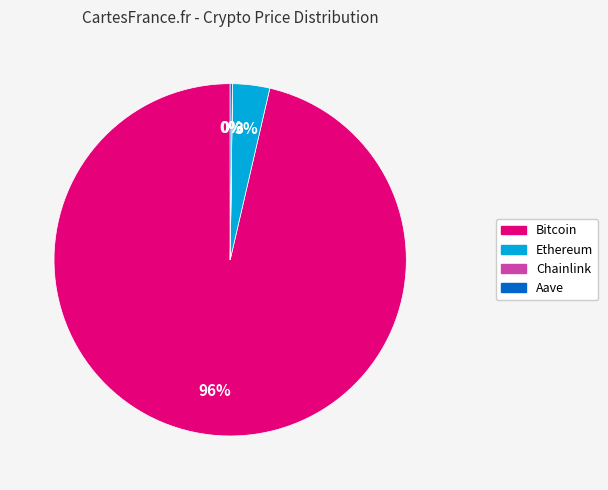

The Bitcoin slice represents 96% of the pie. True or false?

True